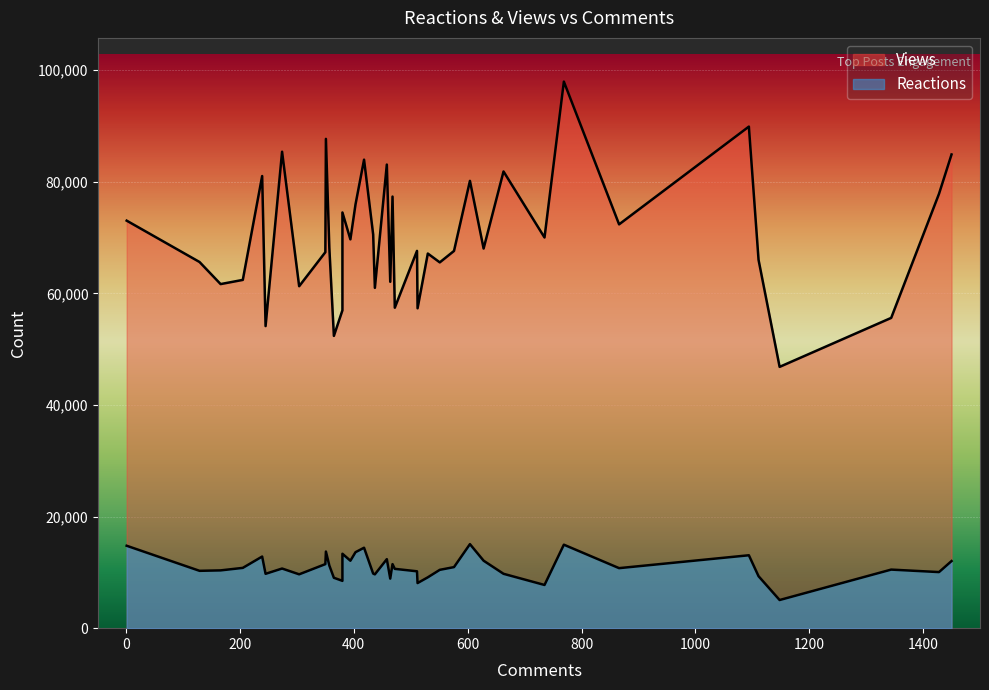

What is the difference between the maximum and second lowest values in the Views series?

45577